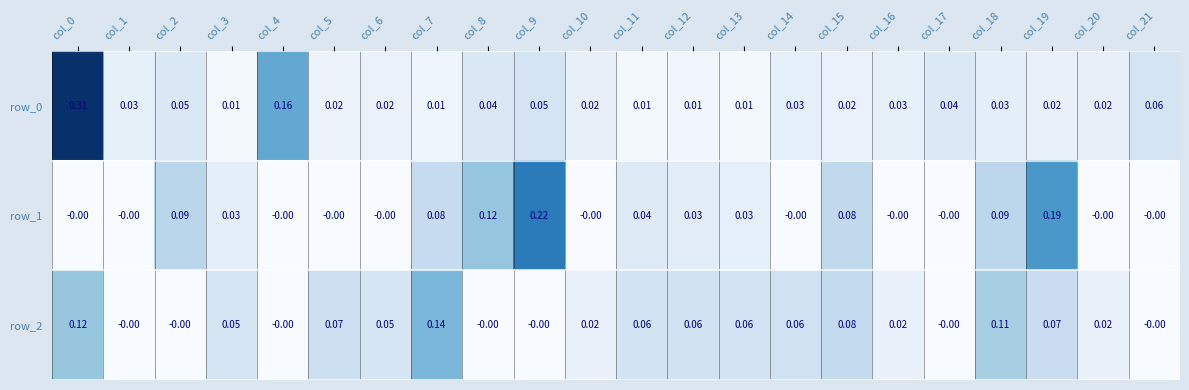

Is the value of row_1 at col_10 greater than the value of row_0 at col_6?

No